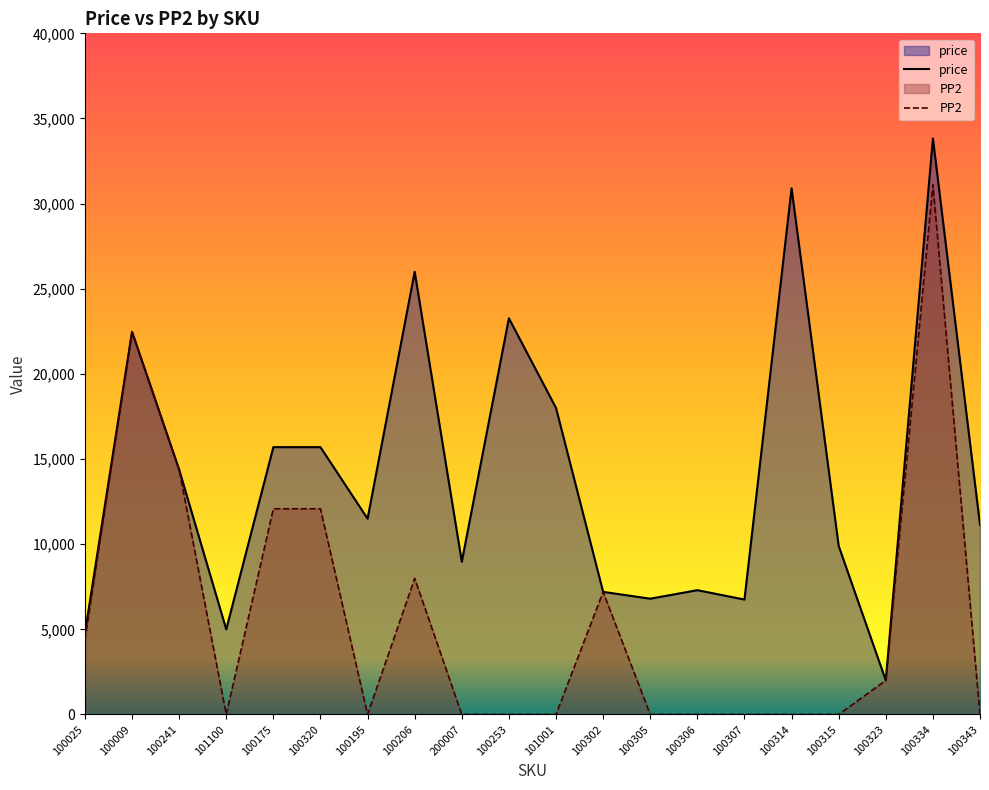

Which series changed the most between 100206 and 100302?

price